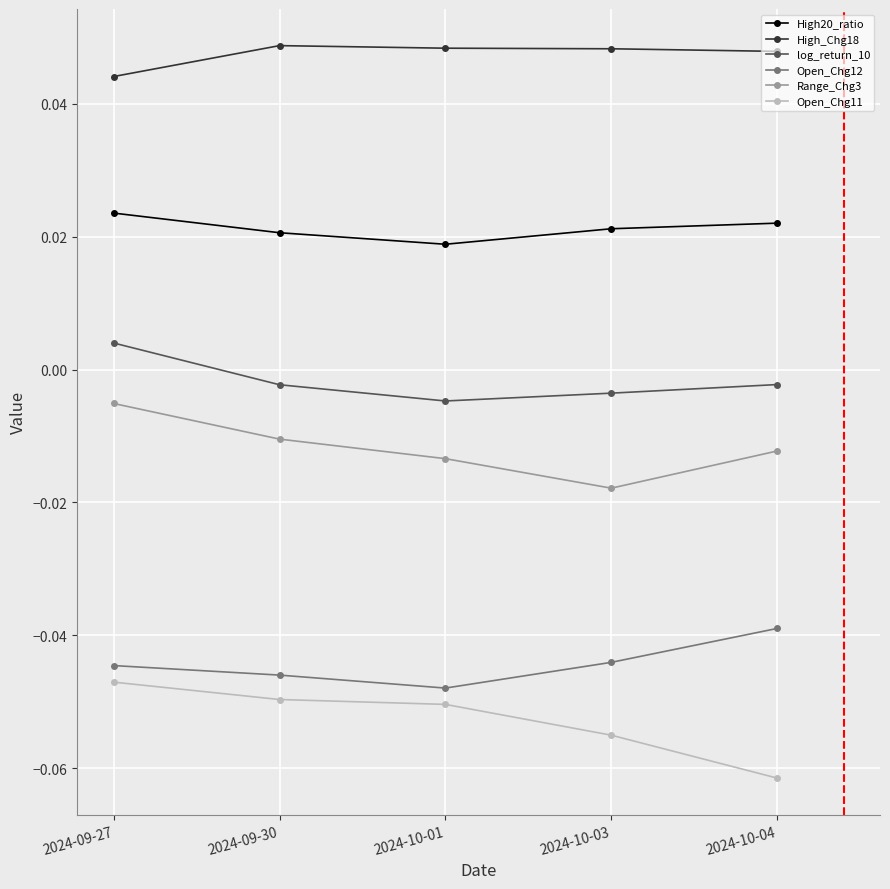

True or false: log_return_10 and Open_Chg12 cross at least once.

False